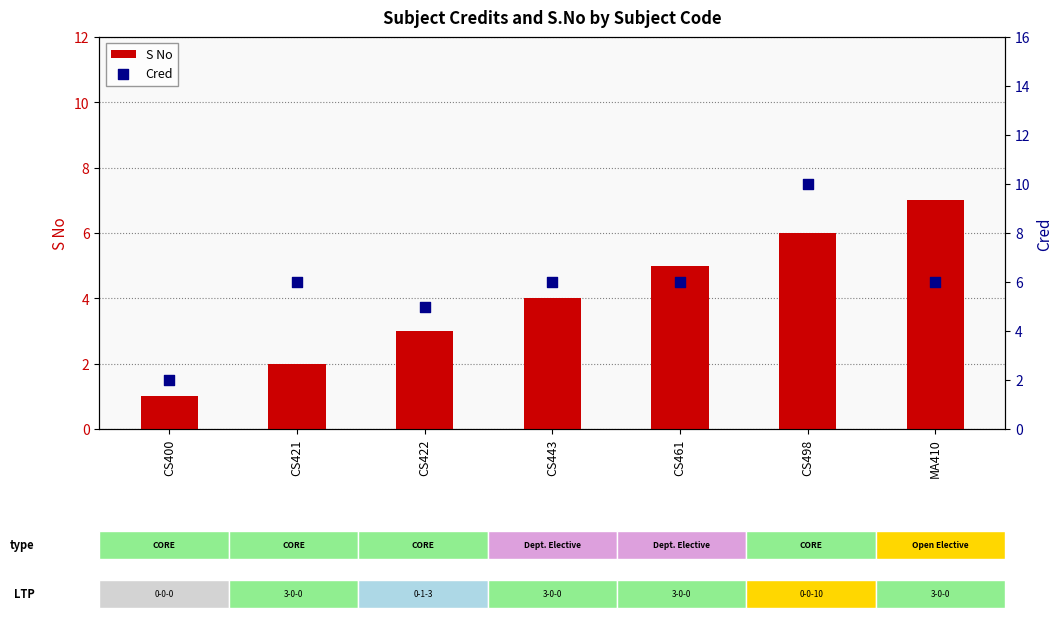

Which series has the largest Y range (max minus min)?

Cred